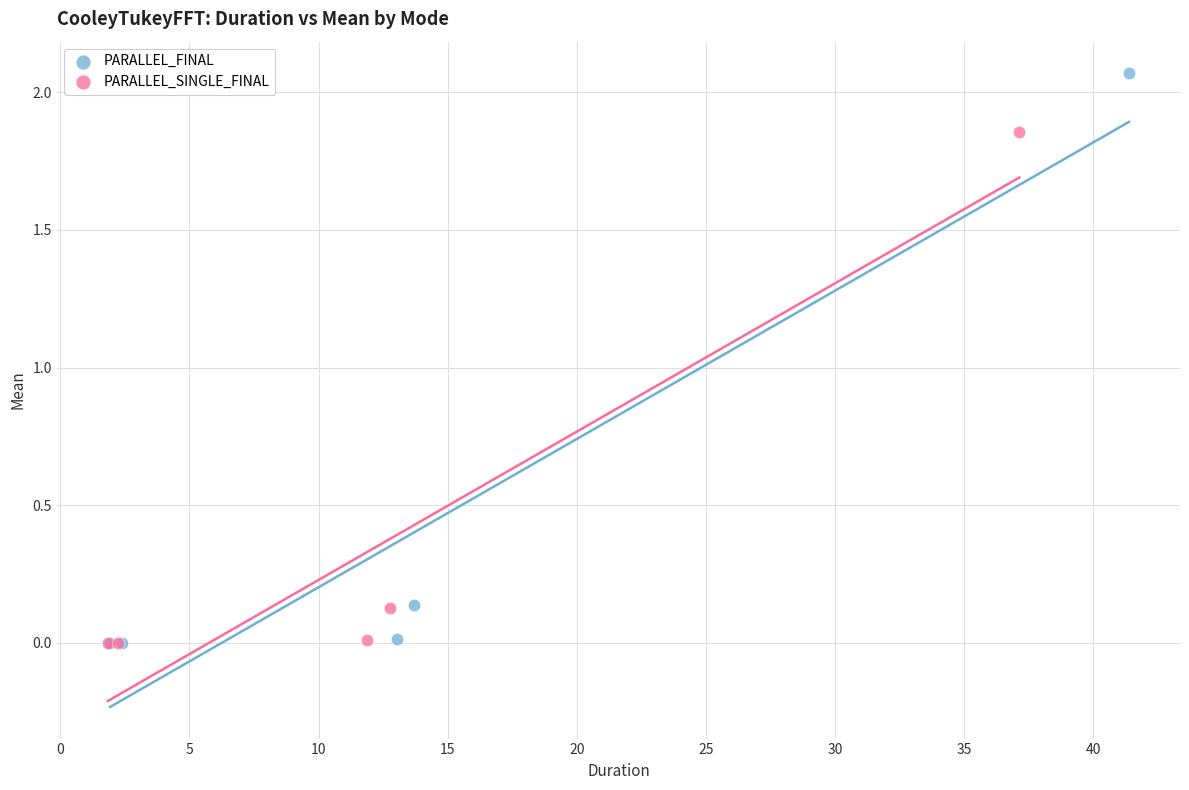

Which series has the widest spread of Y values?

PARALLEL_FINAL